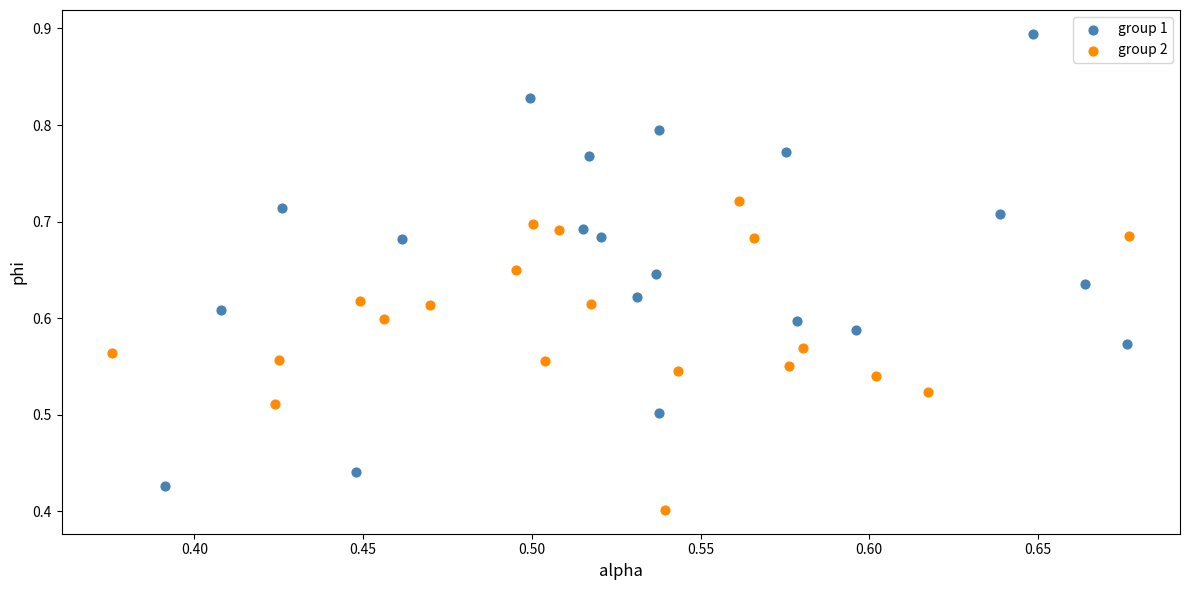

Which series has the largest Y range (max minus min)?

group 1